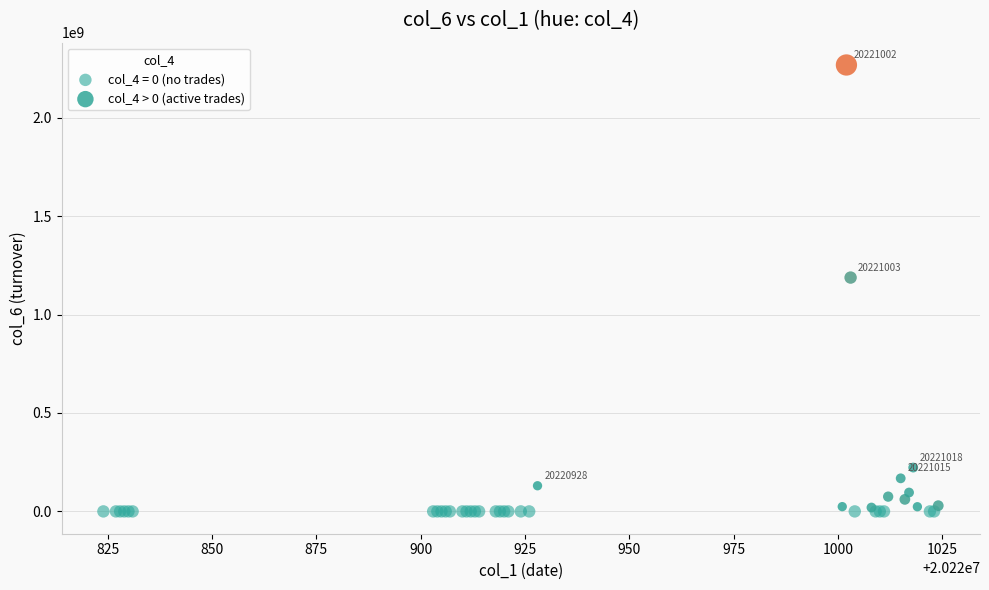

What are all the series names shown in the legend?

col_4 = 0 (no trades), col_4 > 0 (active trades)